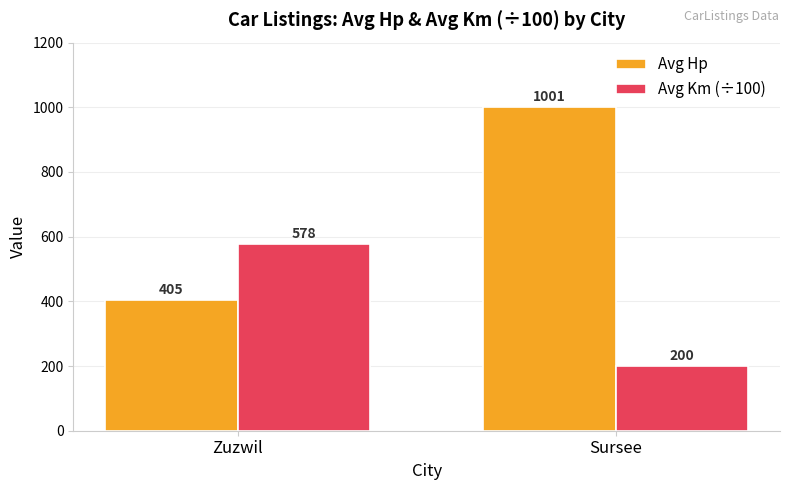

At which category is the sum across all series the highest?

Sursee